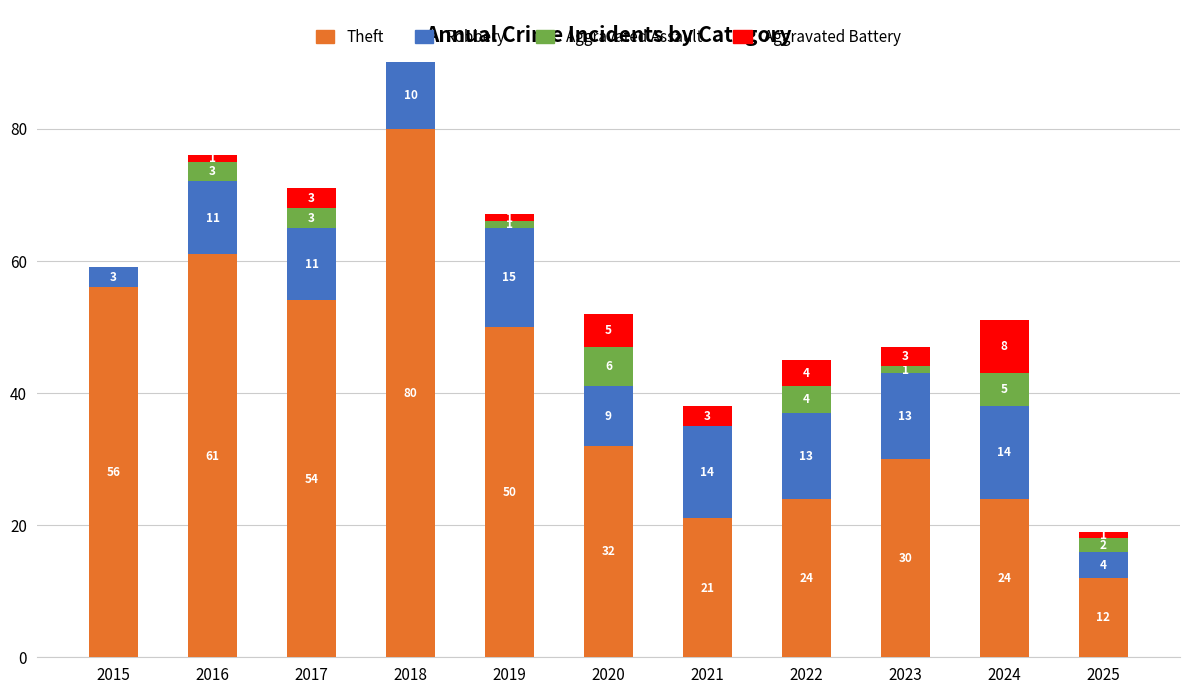

At which label does Theft reach its peak?

2018